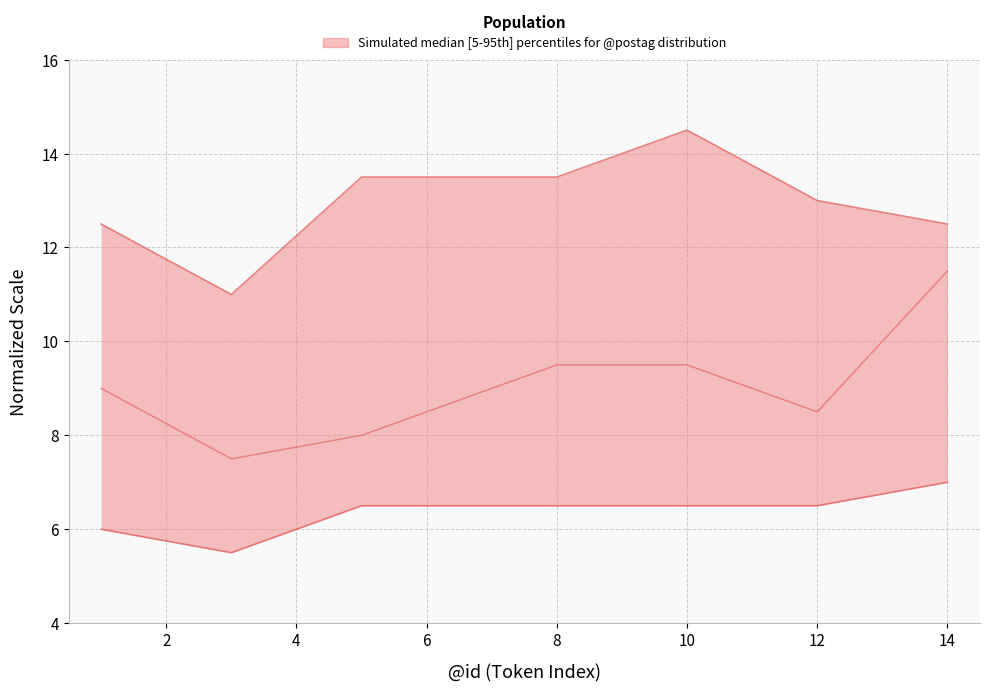

At 14, list the series in order from largest to smallest.

upper, median, lower